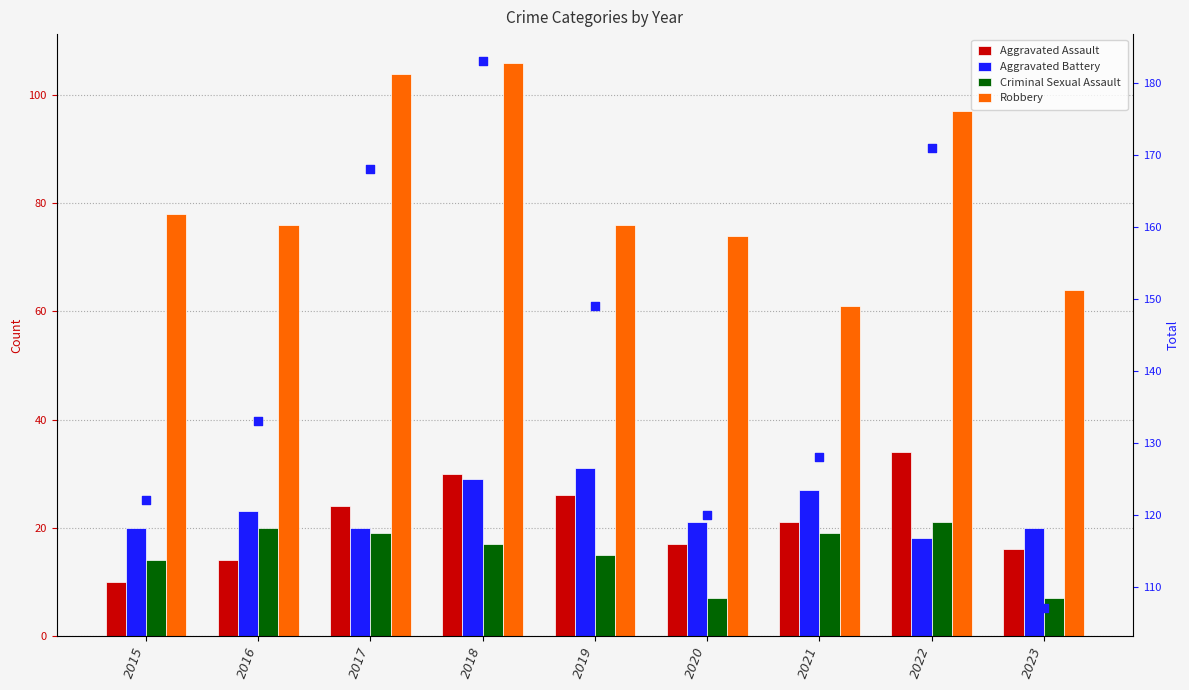

Which series contains the lowest Y value?

Criminal Sexual Assault